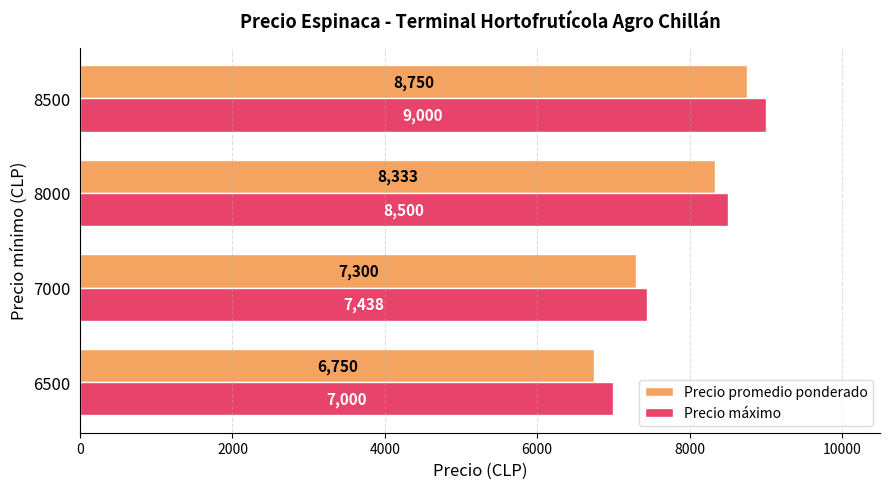

At which label does Precio promedio ponderado reach its peak?

8500